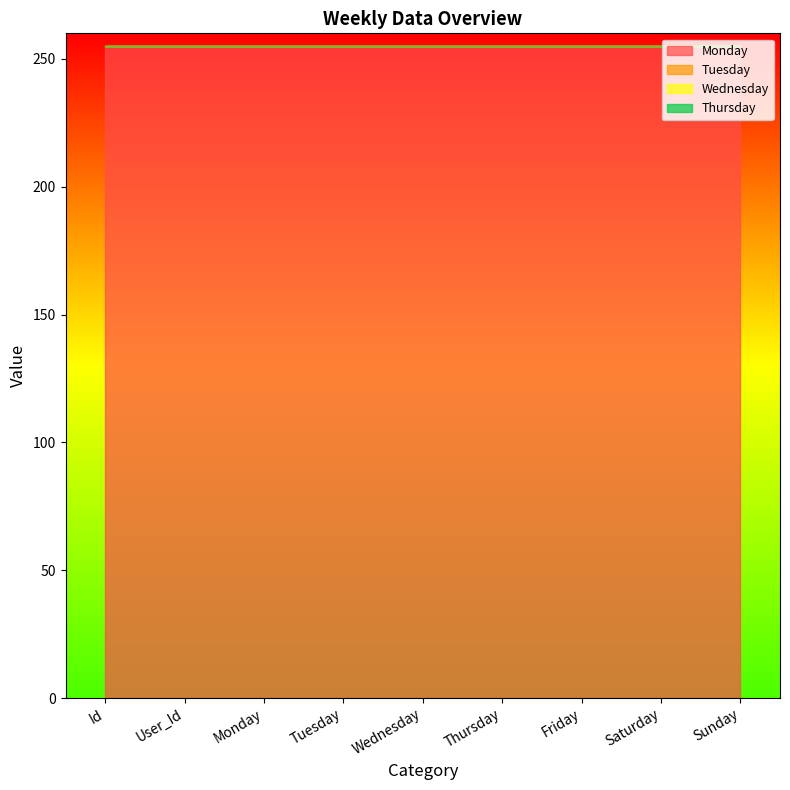

Which series has the largest total across all categories?

Monday